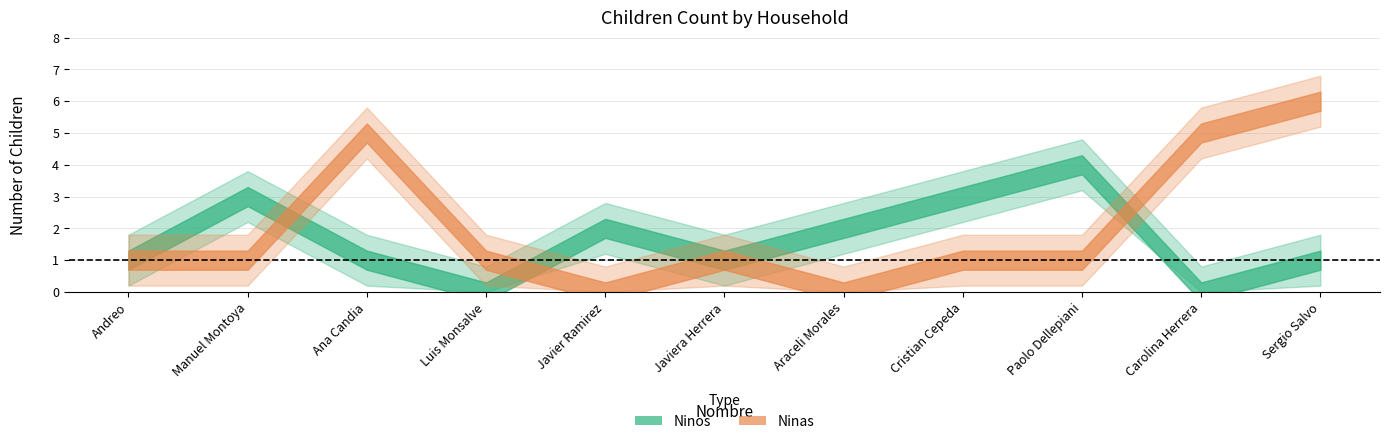

At which label does Ninos reach its minimum?

Luis Monsalve